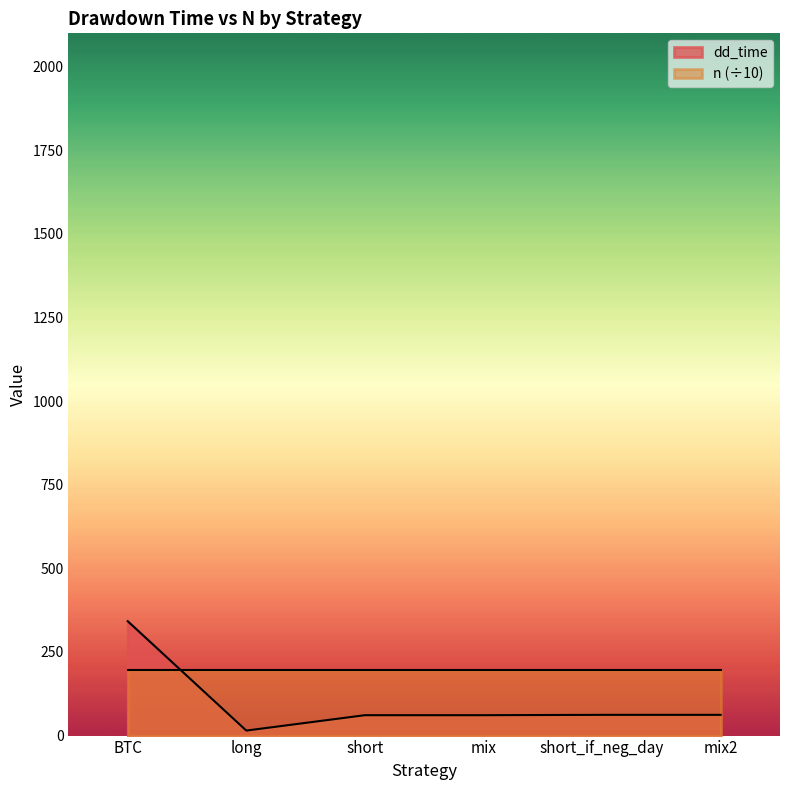

Does the chart have visible grid lines?

No